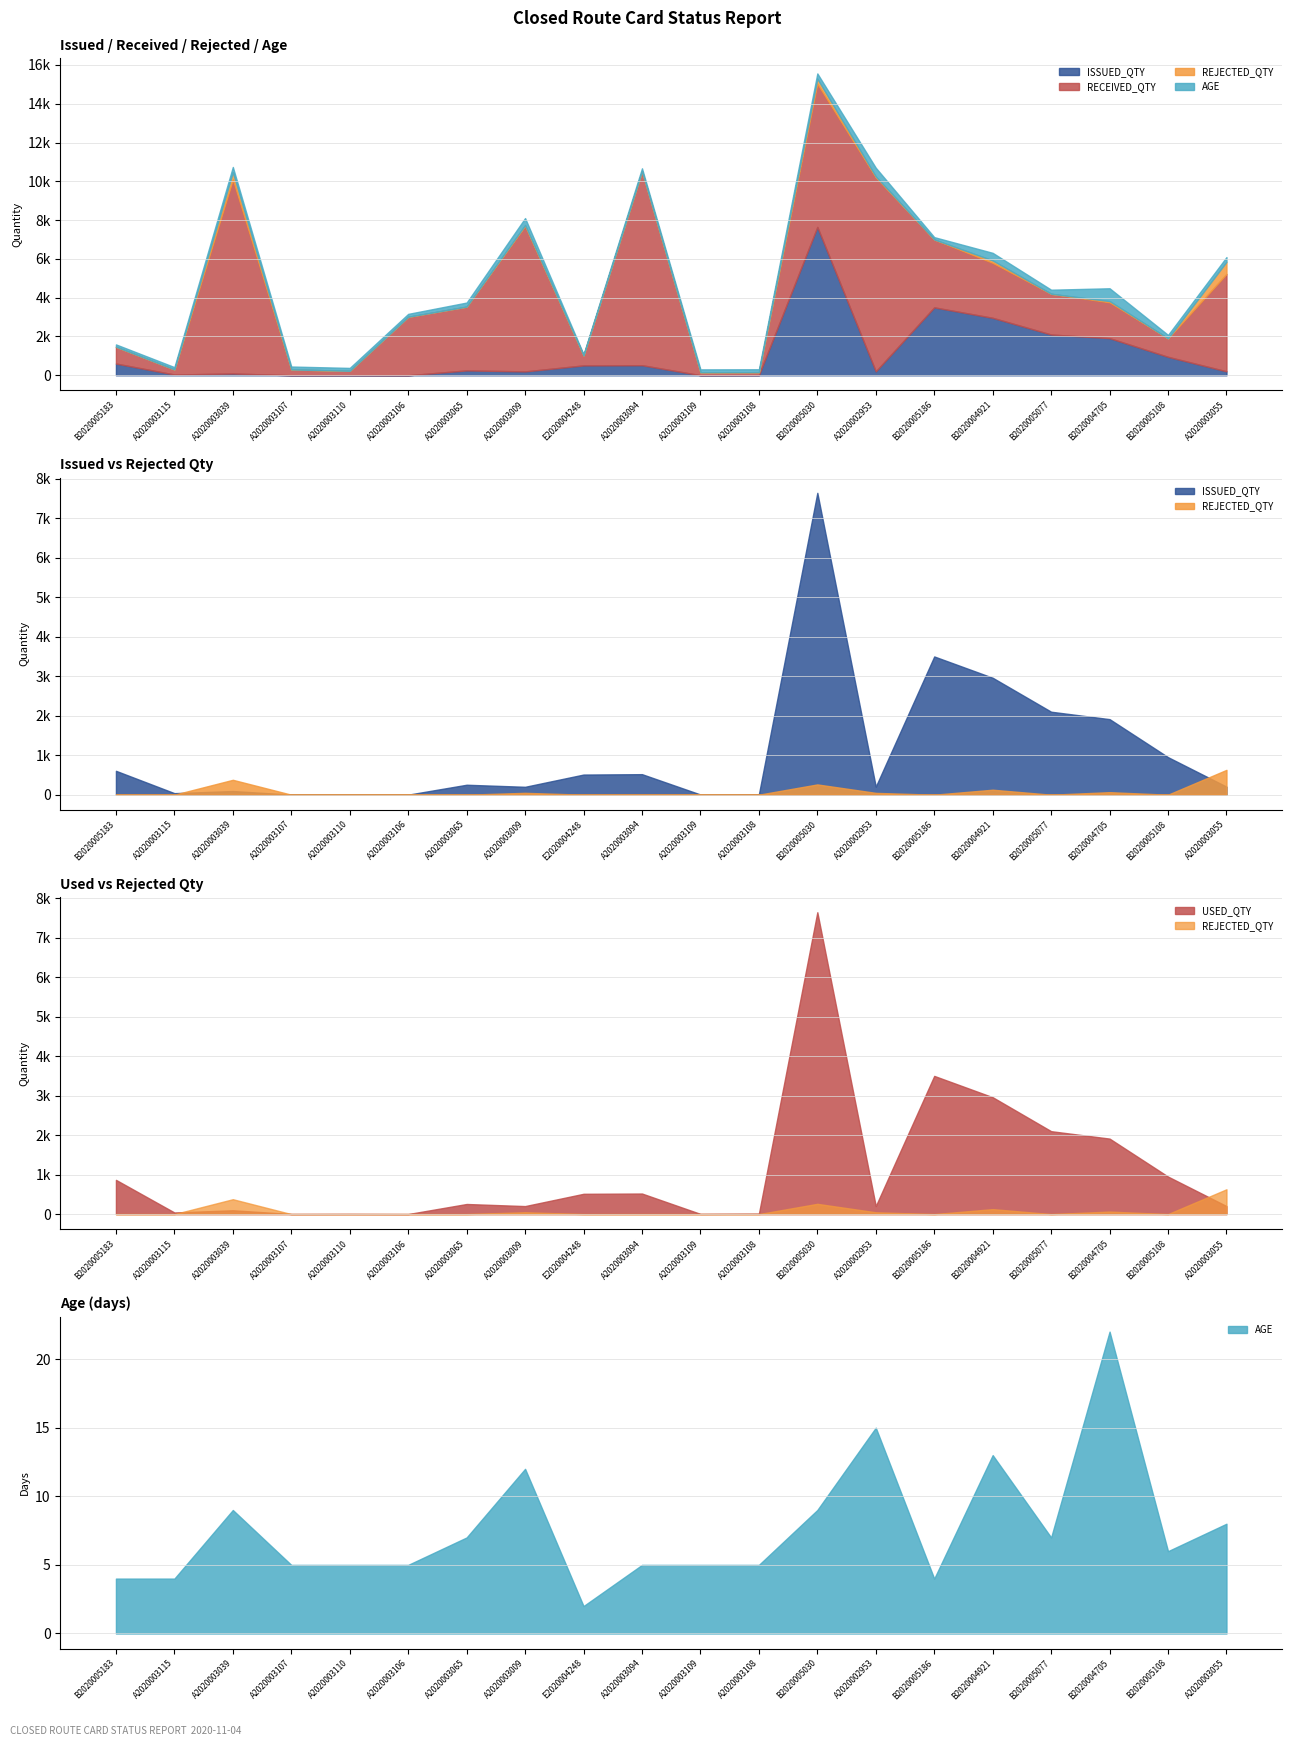

What is the average value of the USED_QTY series?

1099.7